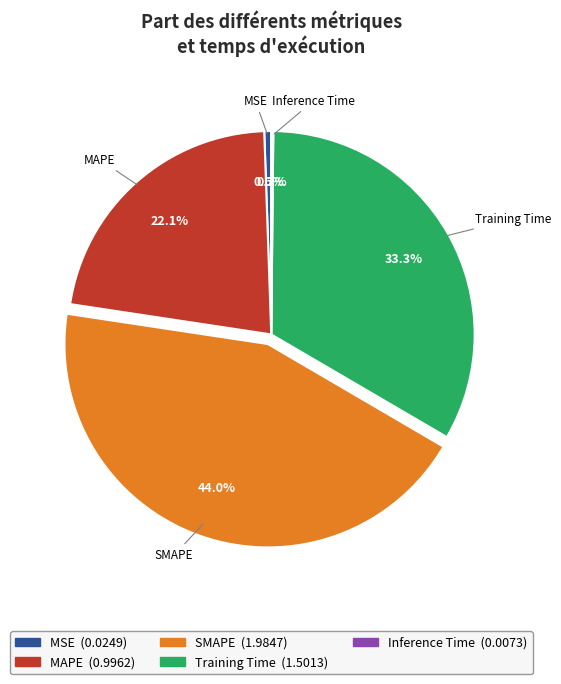

Combined, what portion of the pie is SMAPE and MAPE?

66.0%